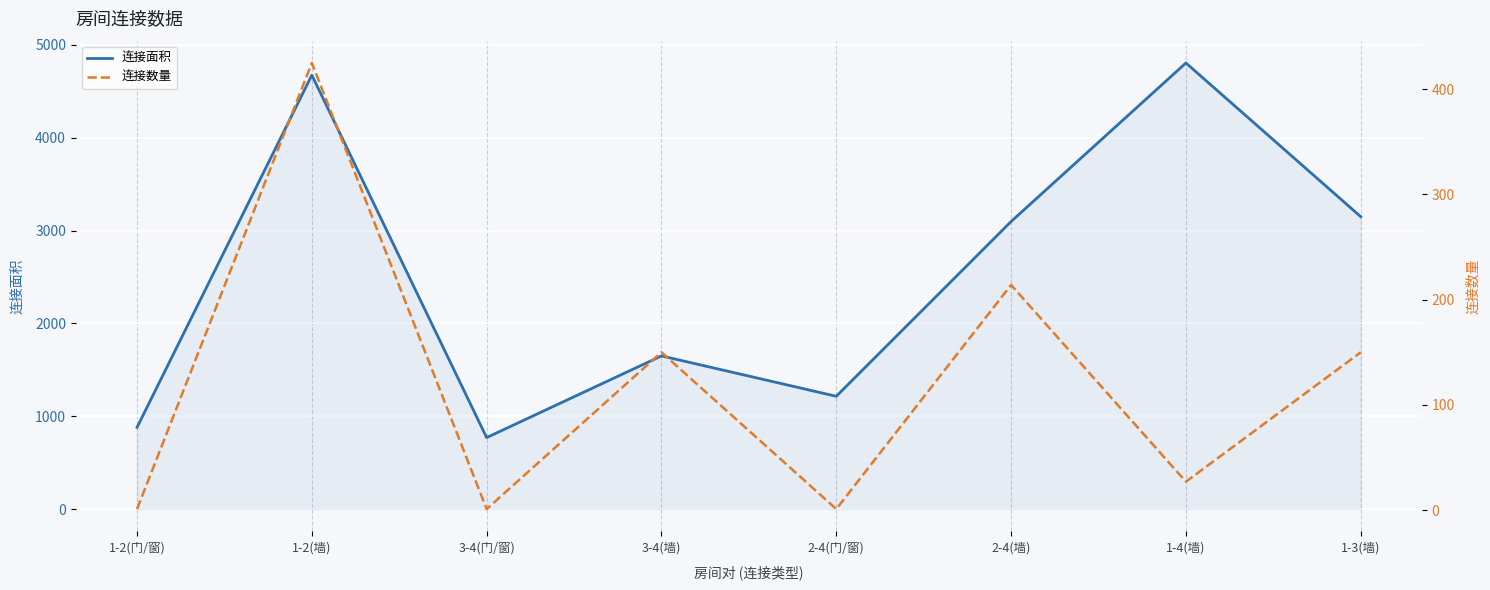

What are all the series names shown in the legend?

连接面积, 连接数量